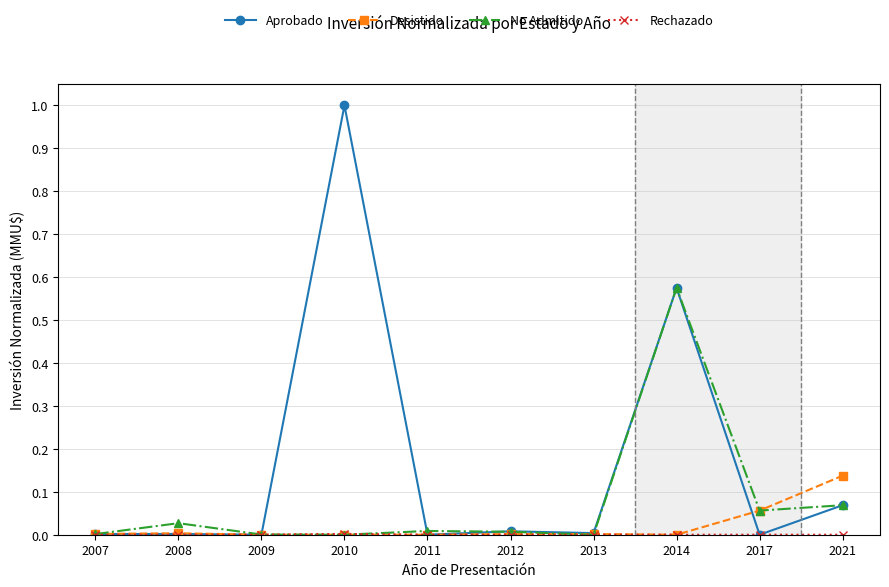

What is the greatest value displayed?

1.0